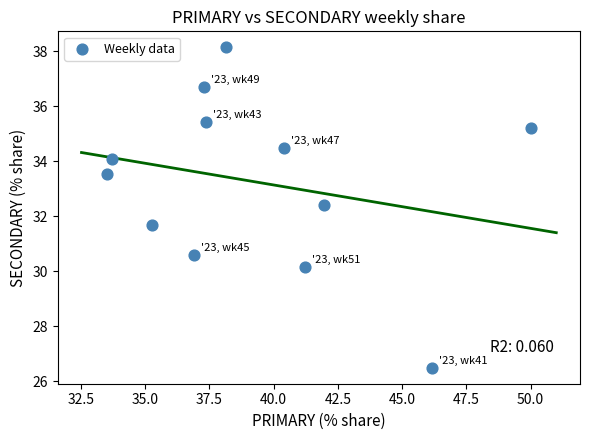

What is the range of Y values (max minus min)?

11.6